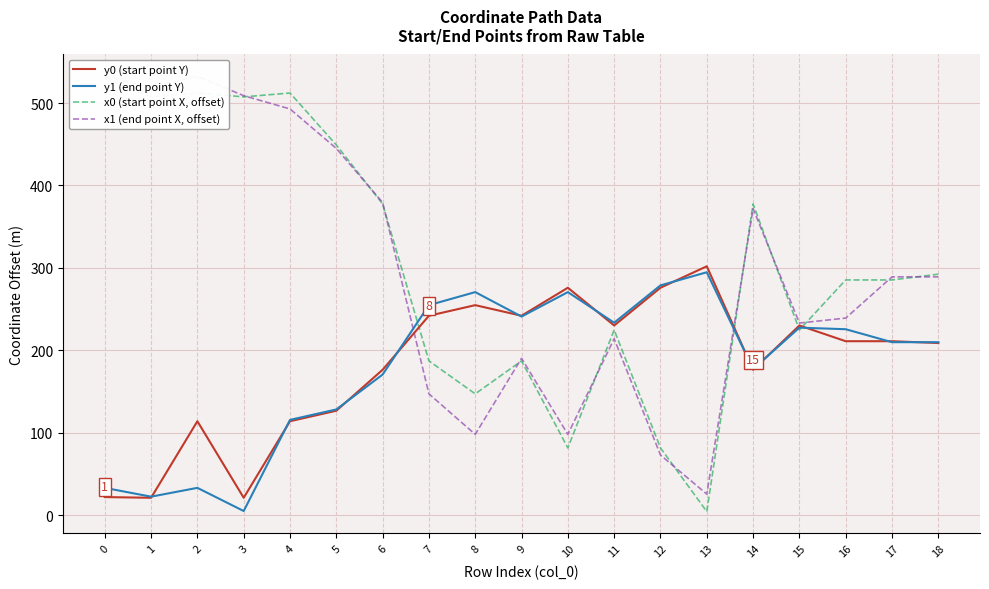

How many values in the y0 (start point Y) series are below 211?

9